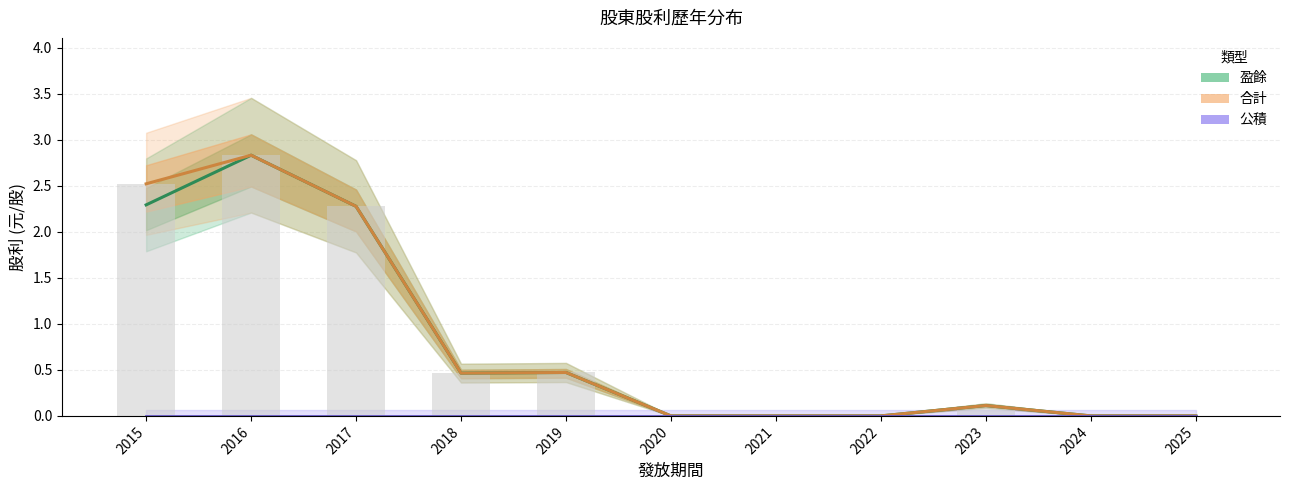

What is the total value across all series at 2019?

0.9